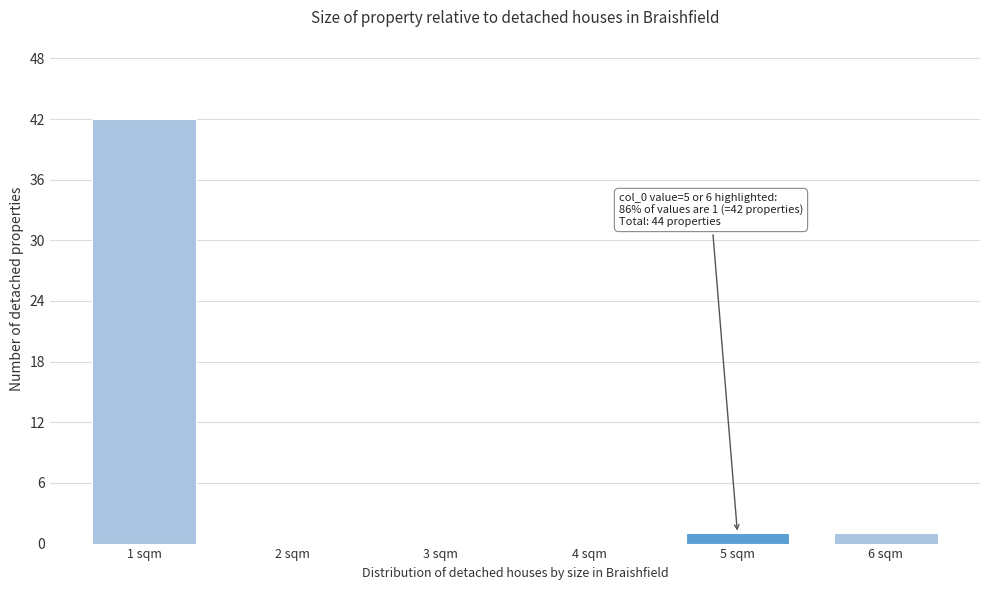

Reading left to right, transcribe all the data shown in this chart.

1 sqm=42	2 sqm=0	3 sqm=0	4 sqm=0	5 sqm=1	6 sqm=1